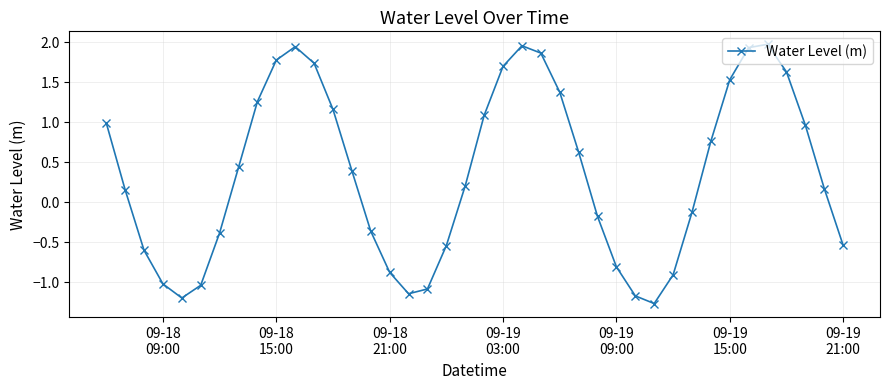

What is the smallest value displayed?

-1.3